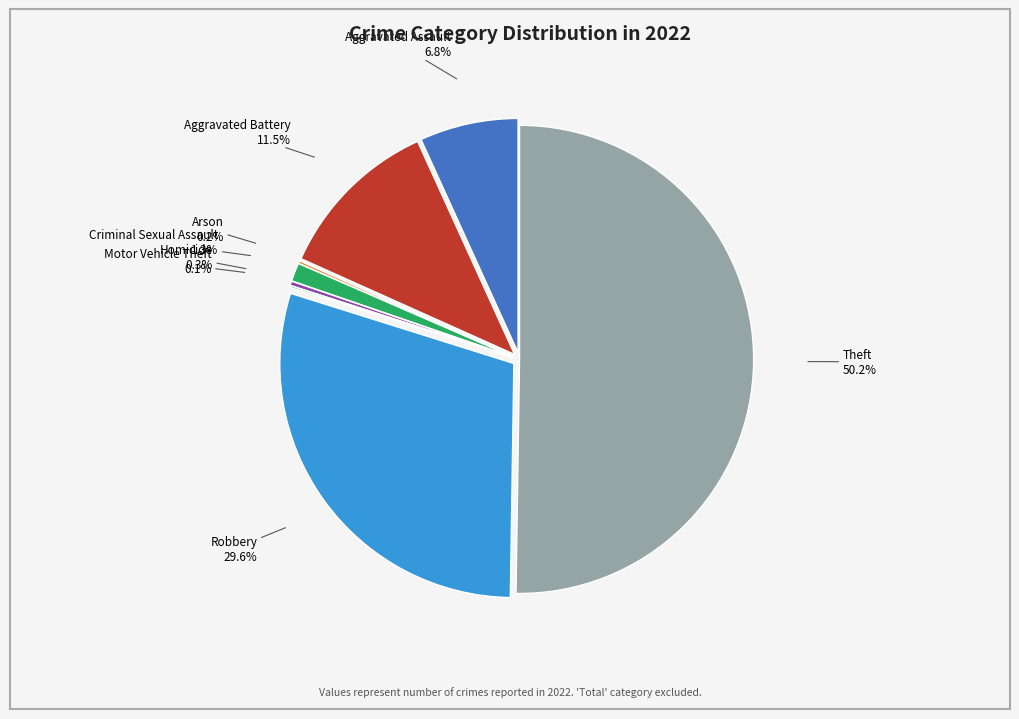

How many segments does this pie chart have?

8